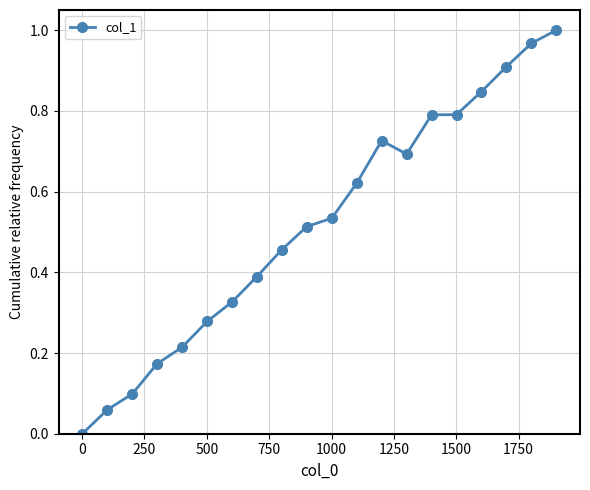

What is the sum of all values?

10.4